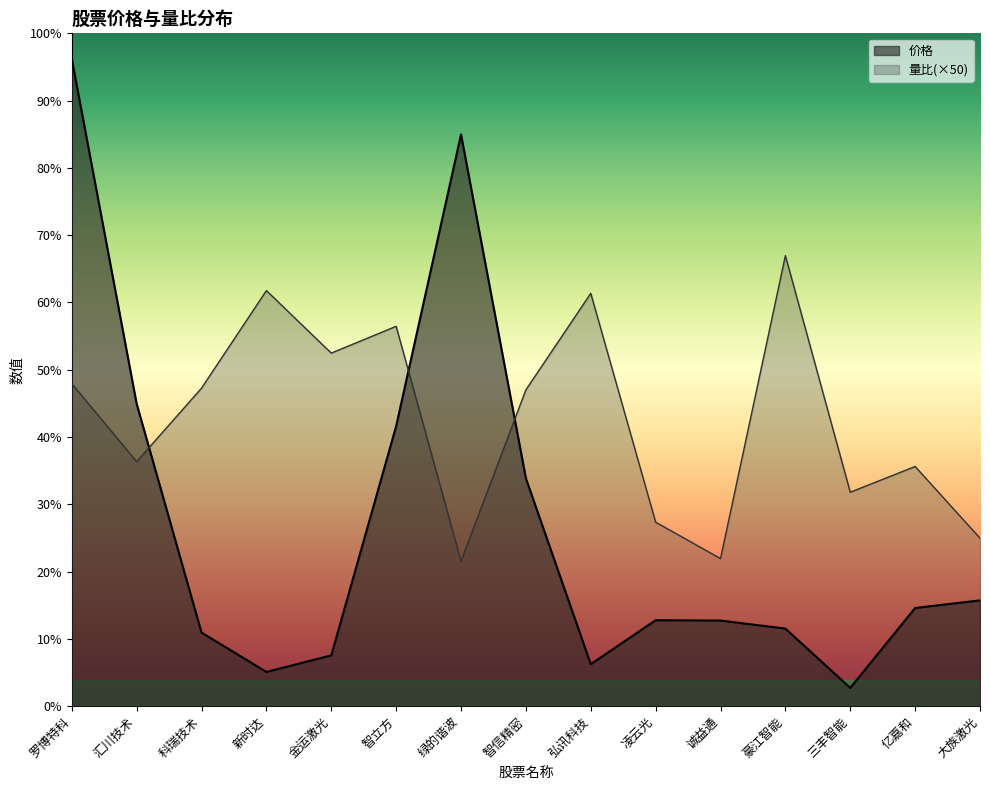

True or false: 量比 has a value of 10.8 at 三丰智能.

False